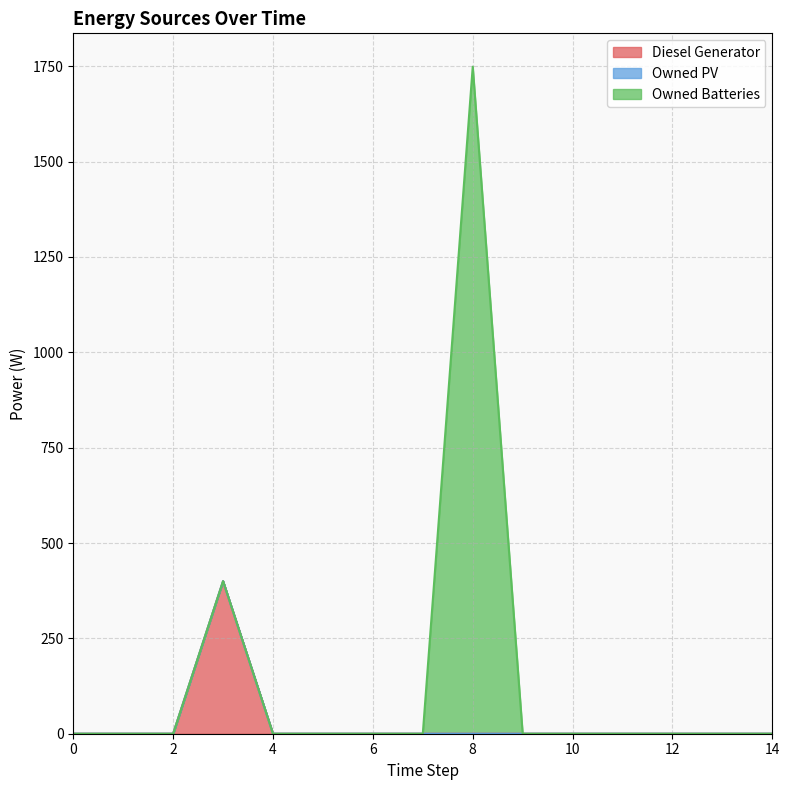

At which label does Diesel Generator reach its peak?

3